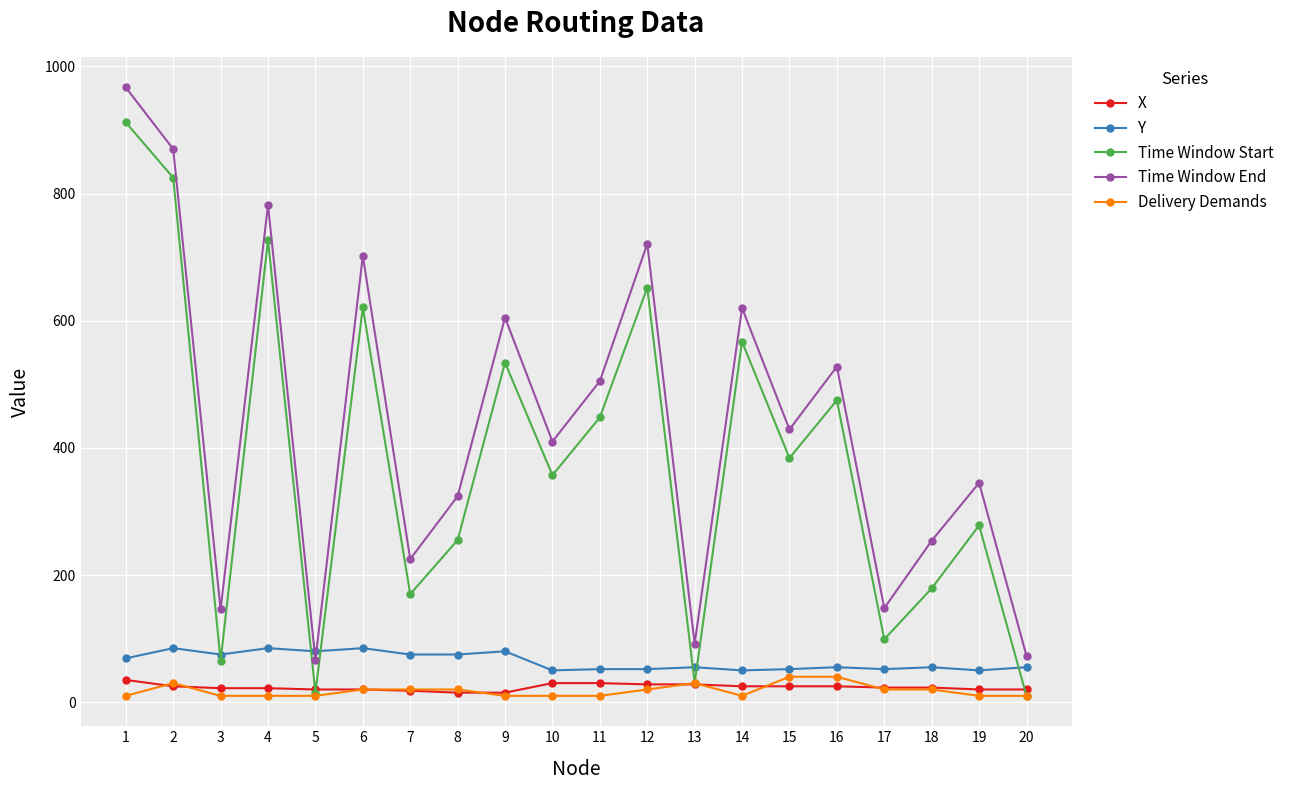

In Time Window End, how many points are lower than both neighbors (excluding endpoints)?

7